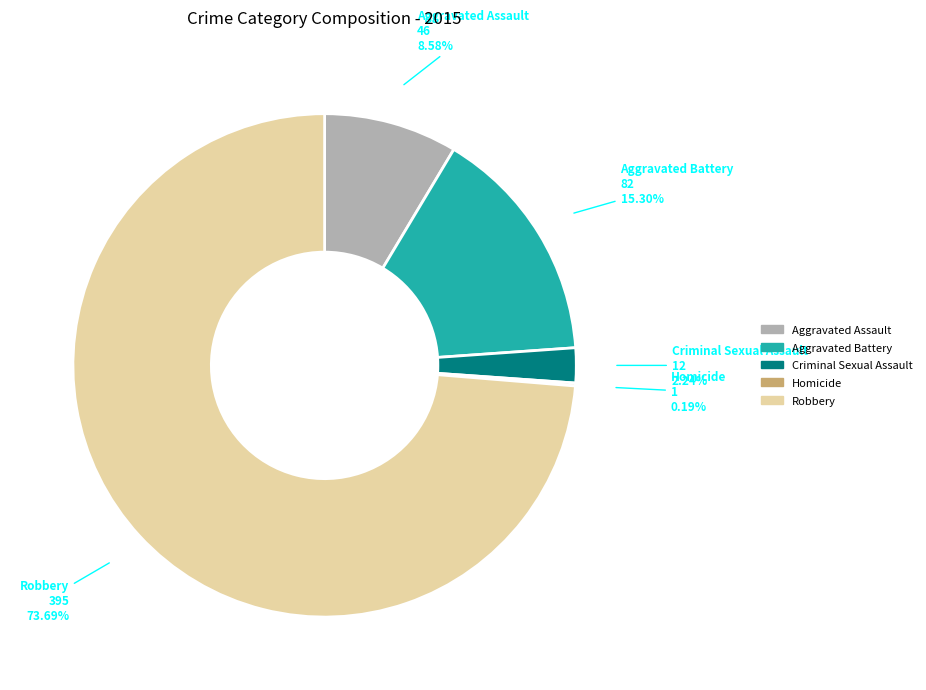

Is there a majority slice in this chart?

Yes